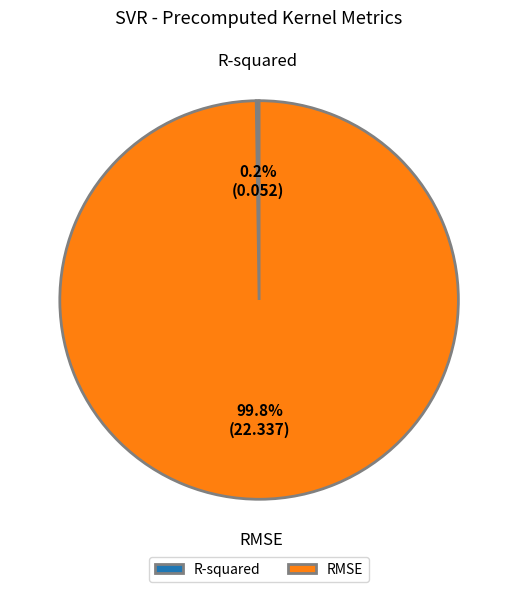

Is there any slice that represents more than half of the pie?

Yes